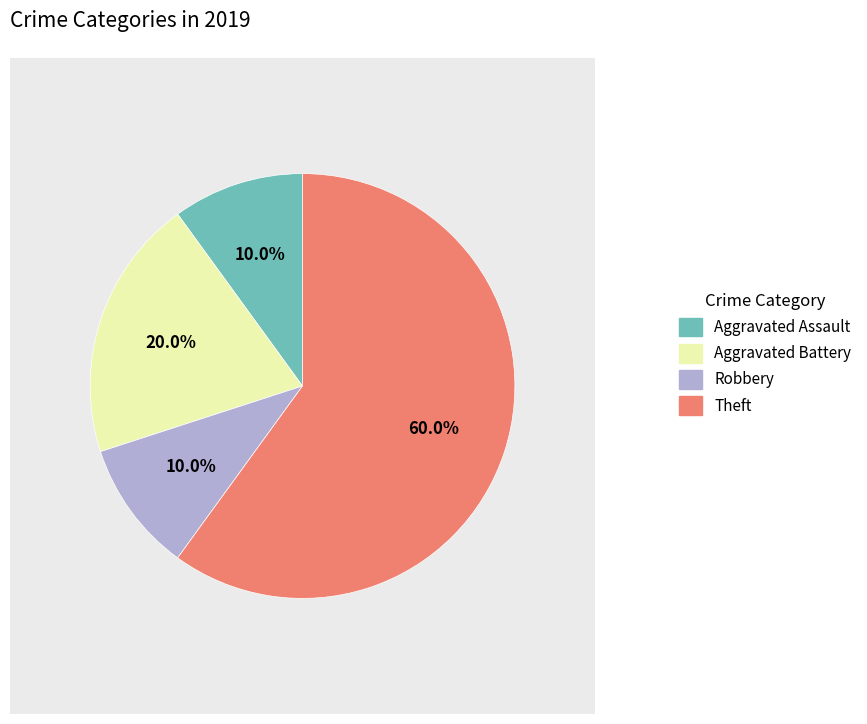

What percentage is NOT represented by Theft?

40.0%